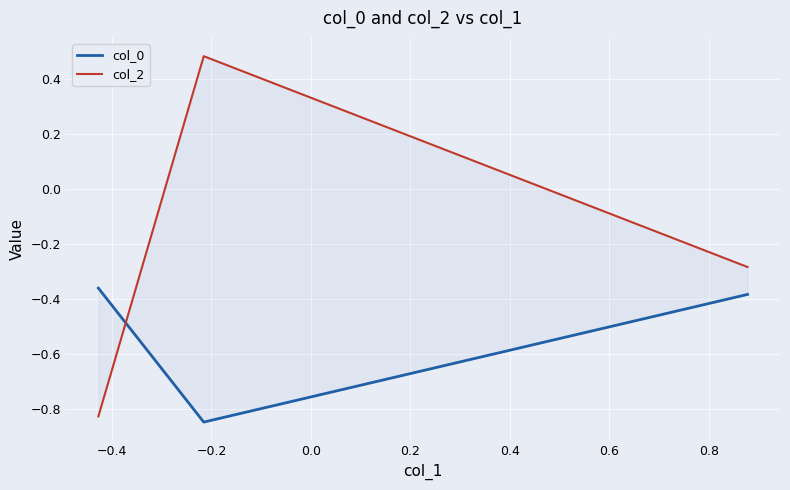

Does the chart display data point markers on the line(s)?

No